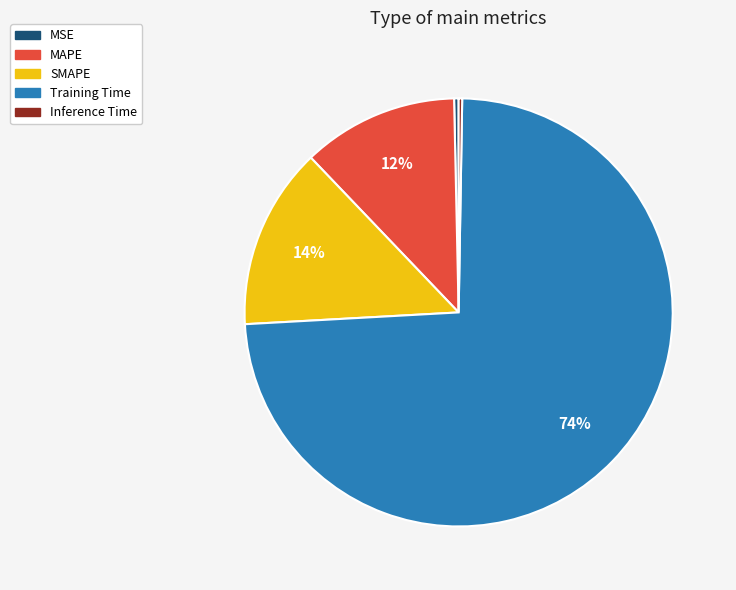

Is MAPE the majority of the pie?

No